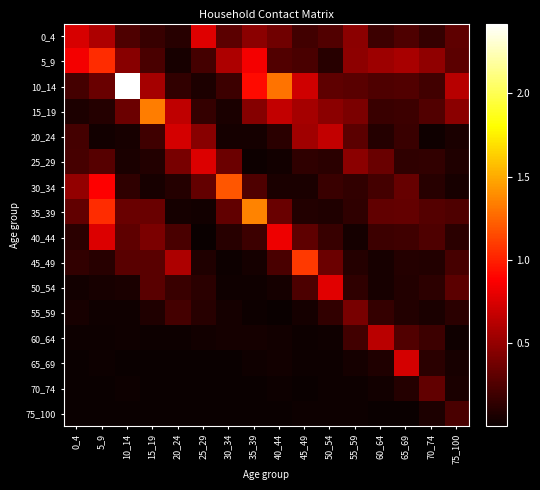

What is the spread (max minus min) of values at 5_9?

1.0